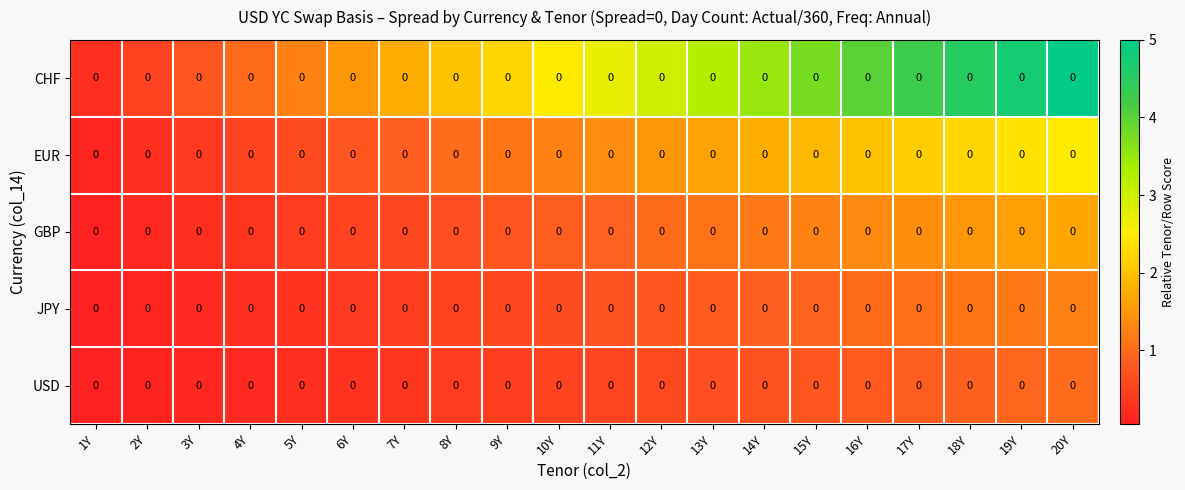

At which label is CHF closest to 2?

8Y